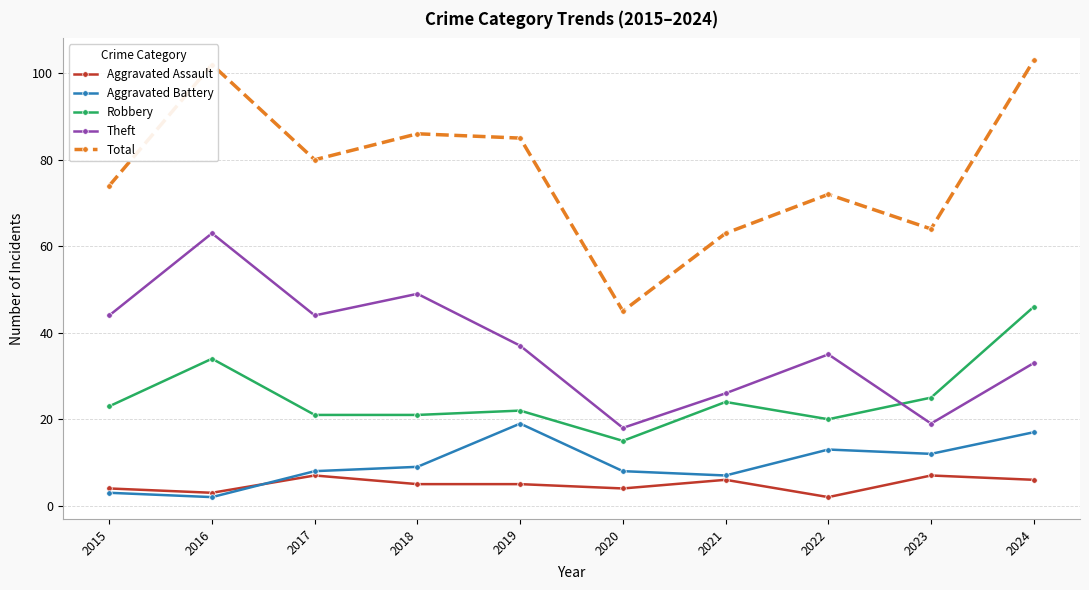

Is this an area chart (filled region under the line)?

No